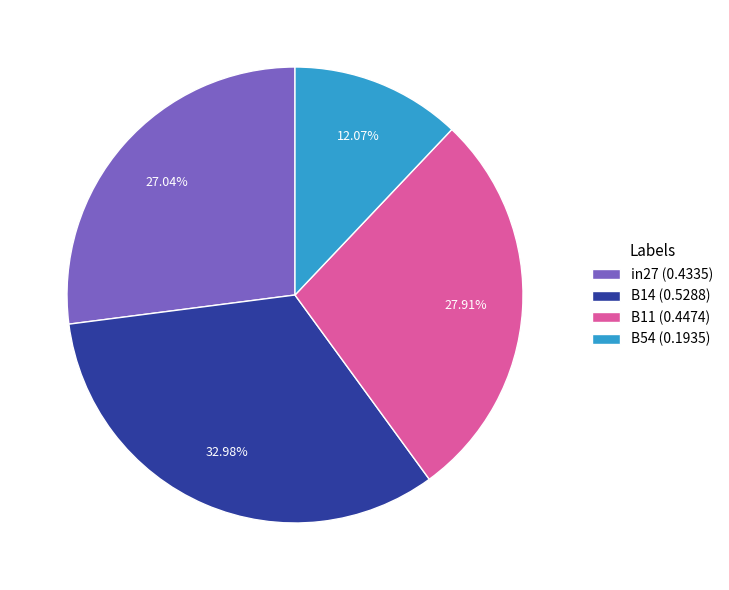

How many slices are in this pie chart?

4